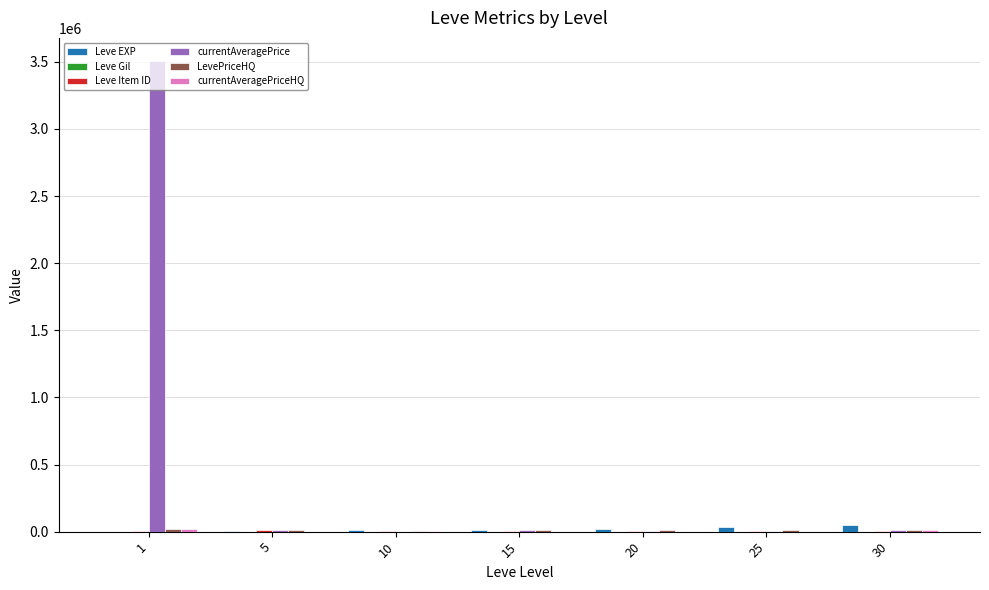

Count the number of data series in this chart.

6